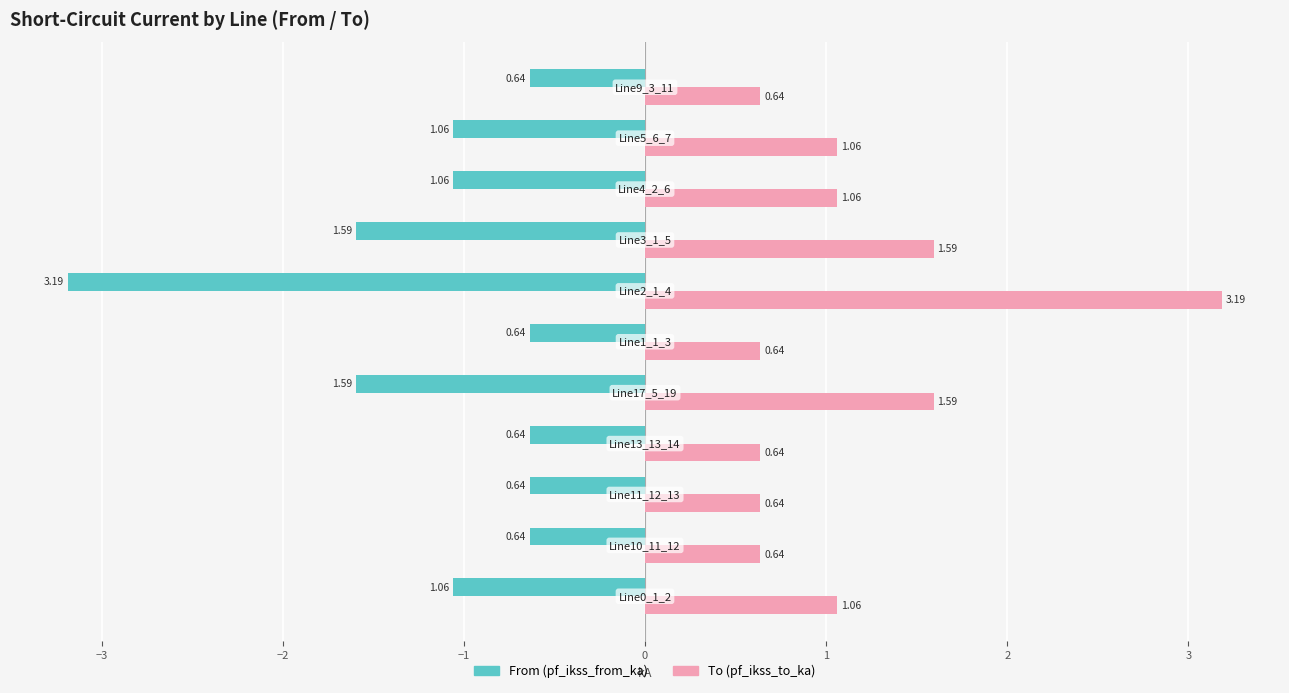

What position from the left is 1?

6